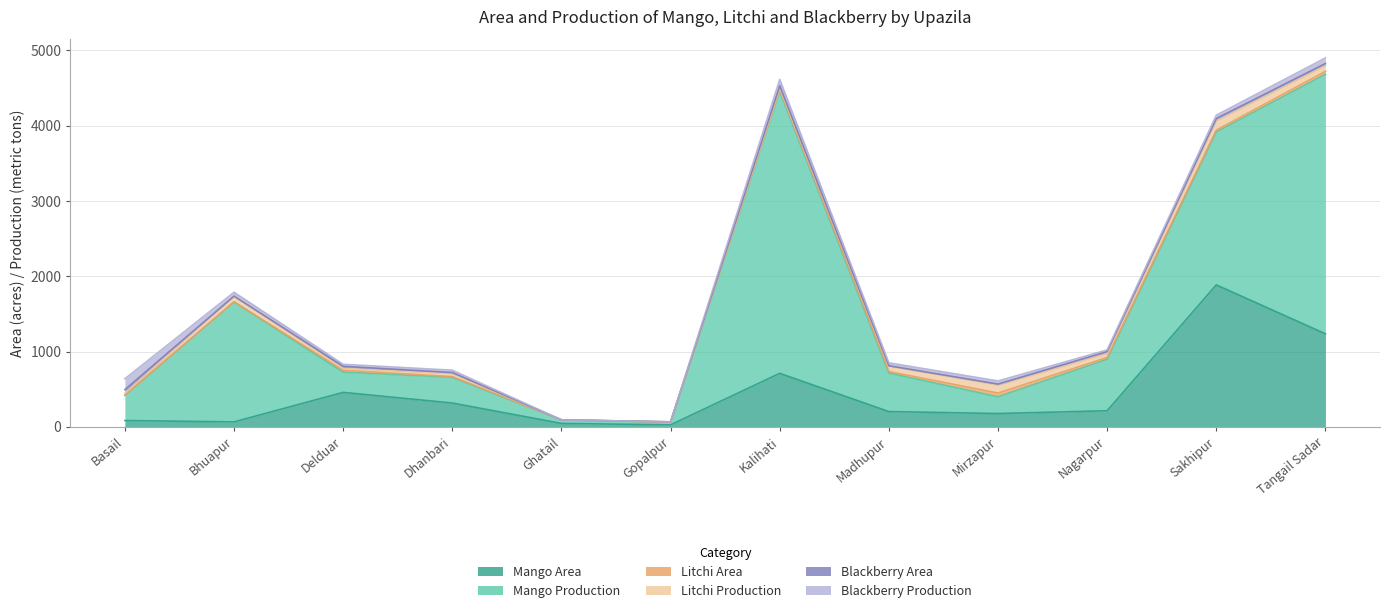

Reading right to left, transcribe all the data shown in this chart.

Mango Area: 1235.0	1885.0	213.0	176.0	202.0	710.0	25.7	45.0	315.5	457.0	65.0	83.0
Mango Production: 4683.0	3916.0	897.0	398.0	714.0	4460.0	61.9	92.0	657.1	726.0	1659.2	415.0
Litchi Area: 4721.0	3941.0	921.0	448.0	734.0	4480.0	63.1	92.0	666.9	751.0	1659.2	424.0
Litchi Production: 4799.0	4065.0	976.0	553.0	805.0	4502.5	65.9	92.0	705.6	777.0	1735.1	446.0
Blackberry Area: 4825.0	4094.0	999.0	567.0	810.6	4529.5	65.9	92.0	720.3	803.0	1735.1	494.0
Blackberry Production: 4900.0	4139.0	1021.0	609.0	849.5	4614.5	65.9	92.0	751.7	830.0	1787.3	638.0